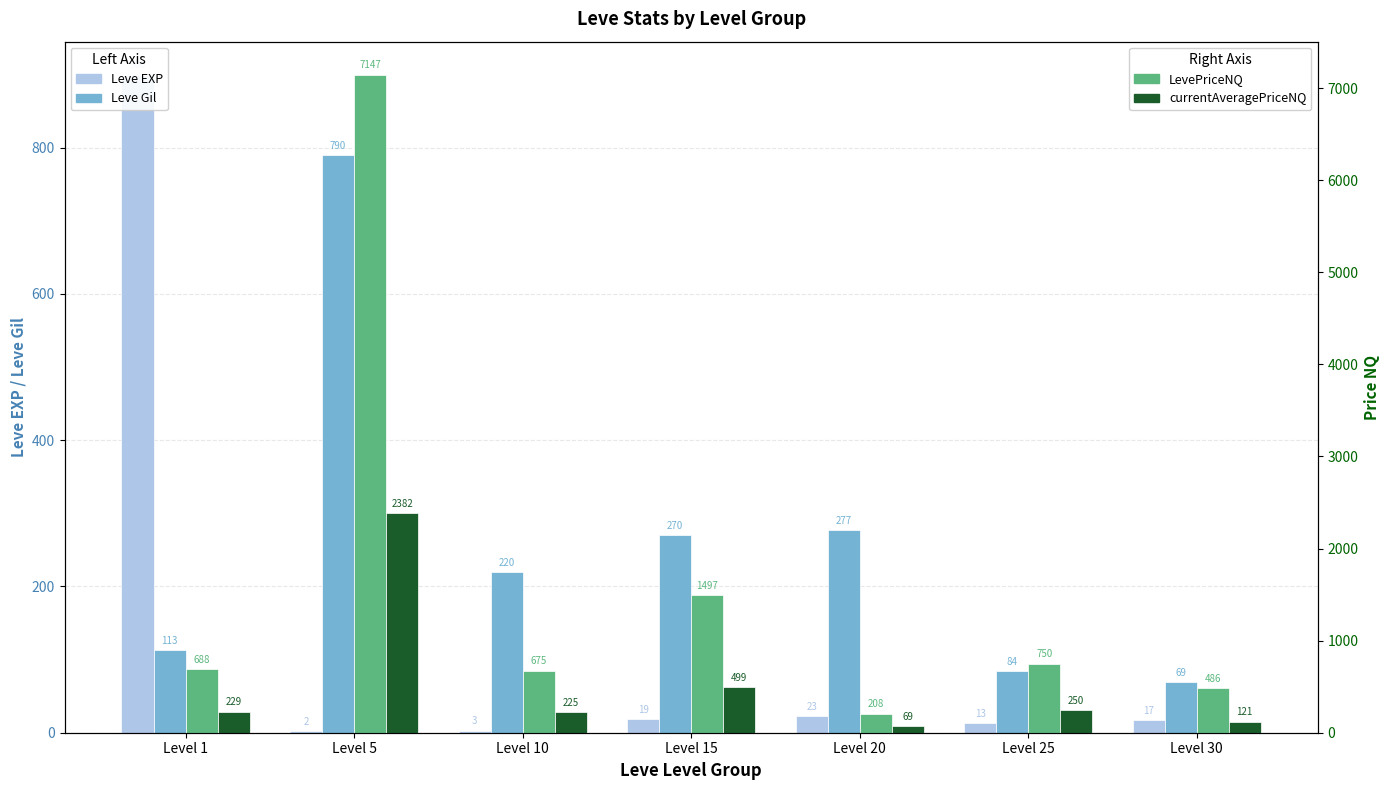

Read the LevePriceNQ value at Level 25.

750